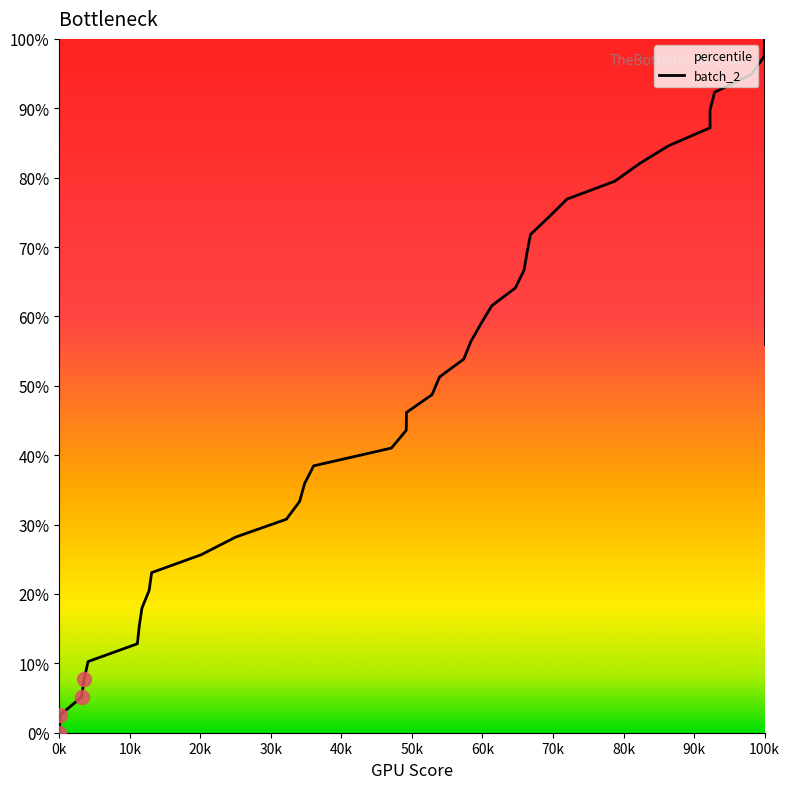

What is the value of the 19th point from the left?

0.5